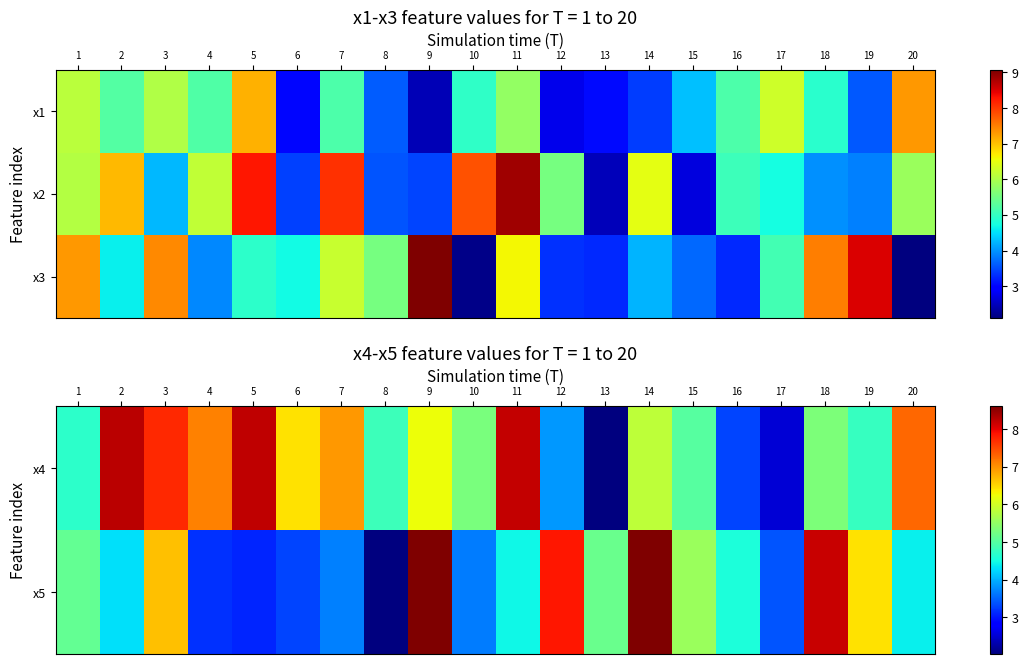

What is the average value of the x5 series?

5.1